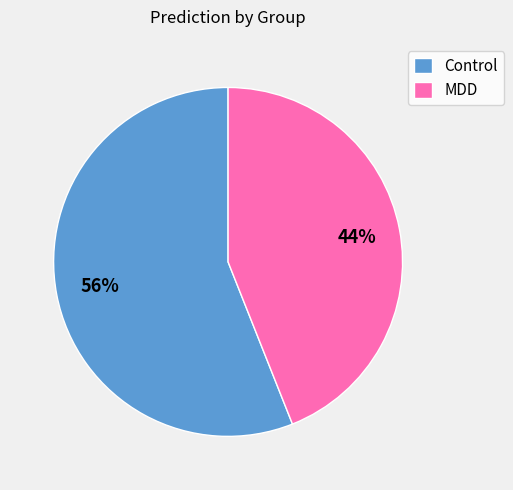

How many segments does this pie chart have?

2